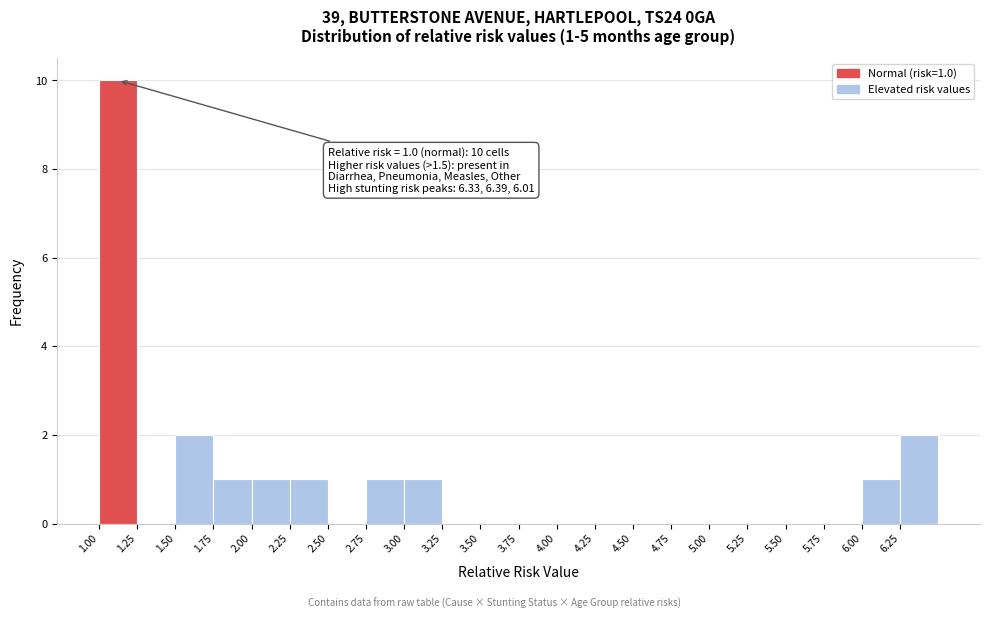

Over which range of the x-axis is the bar tallest?

1.00 to 1.25